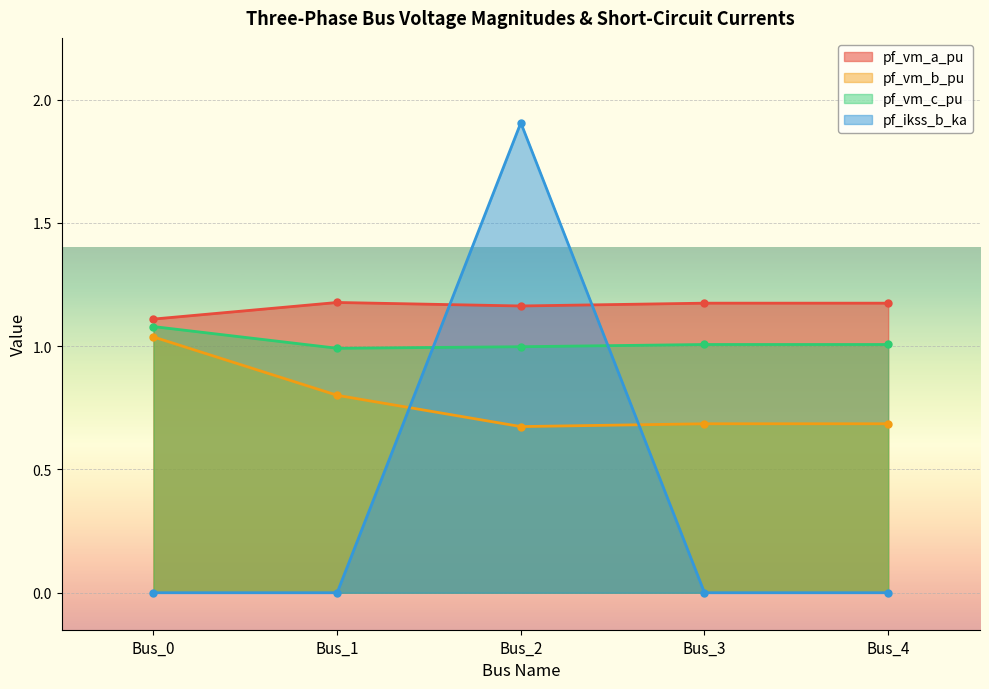

How many lines are shown in the chart?

4